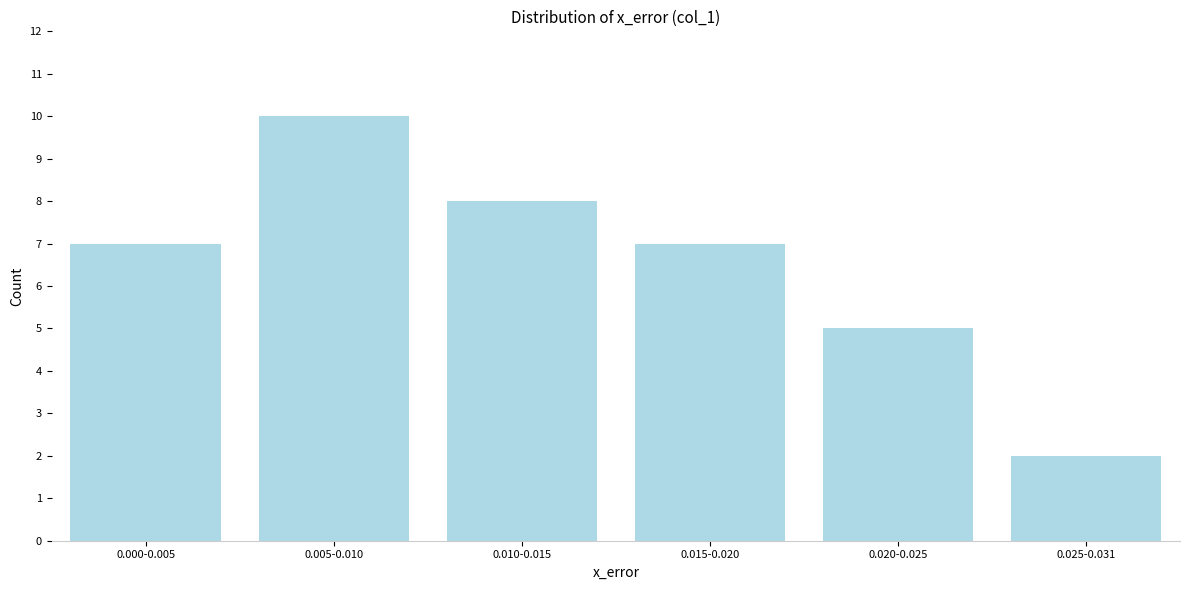

Reading right to left, extract all data points from this chart.

2	5	7	8	10	7